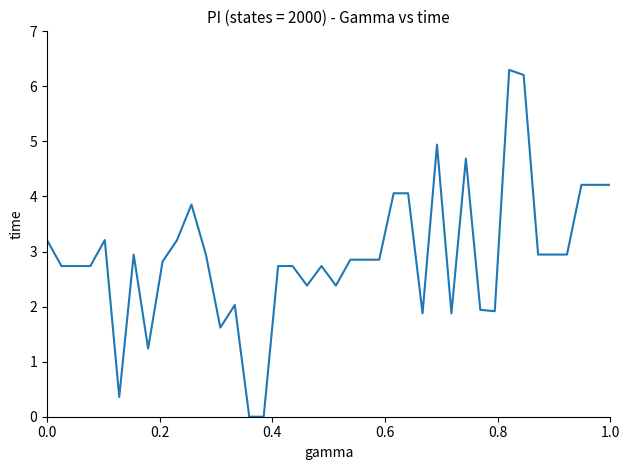

What is the difference between the maximum and minimum values?

6.3